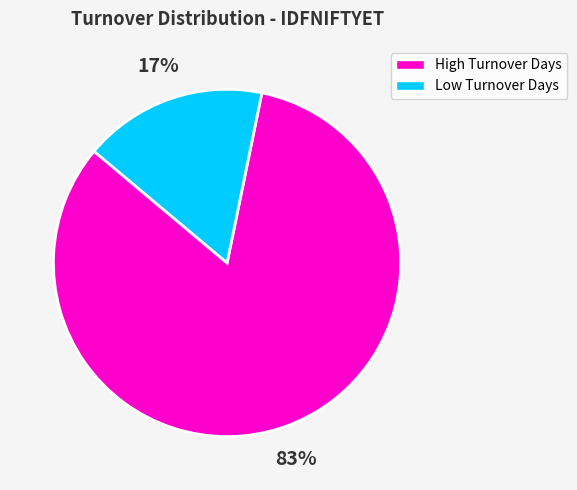

Which slice is the smallest?

Low Turnover Days